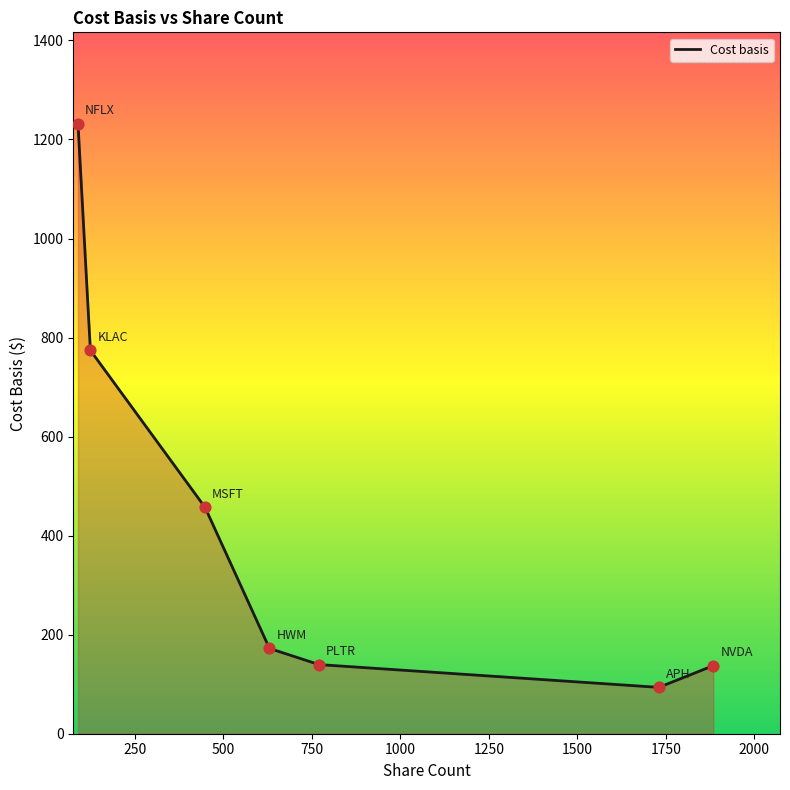

How many interior local valleys (lower than both neighbors) does the data have?

1